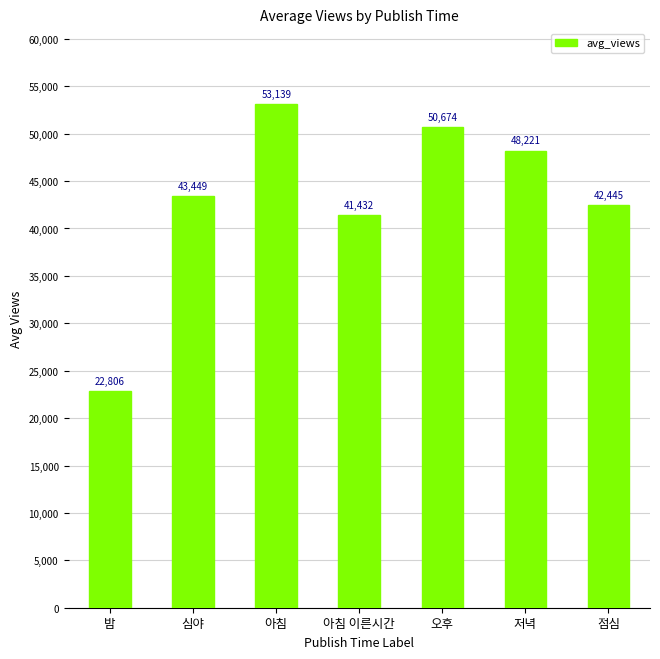

At which label does the data first exceed 43448?

심야